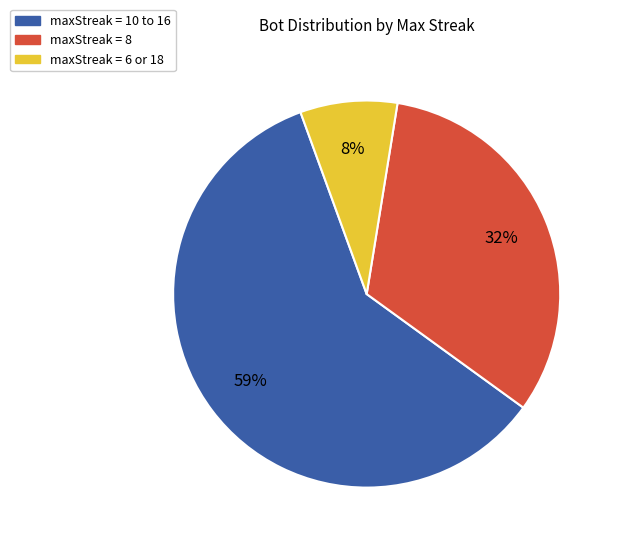

Does any single category account for the majority?

Yes